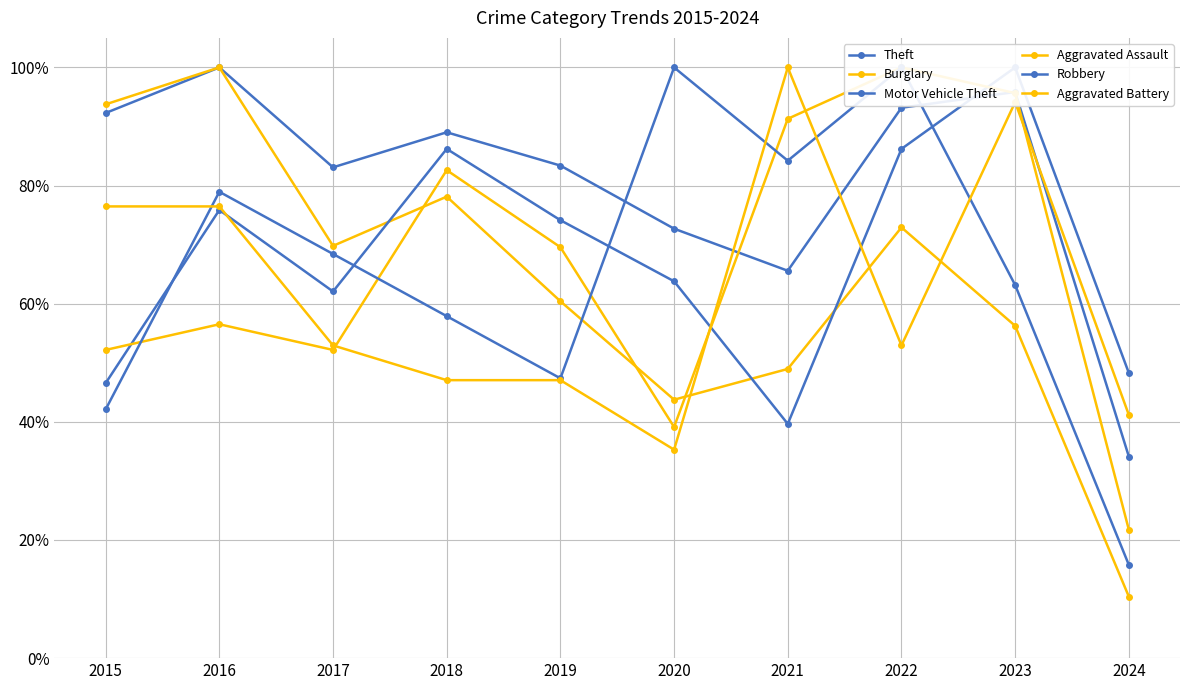

What are all the series names shown in the legend?

Theft, Burglary, Motor Vehicle Theft, Aggravated Assault, Robbery, Aggravated Battery